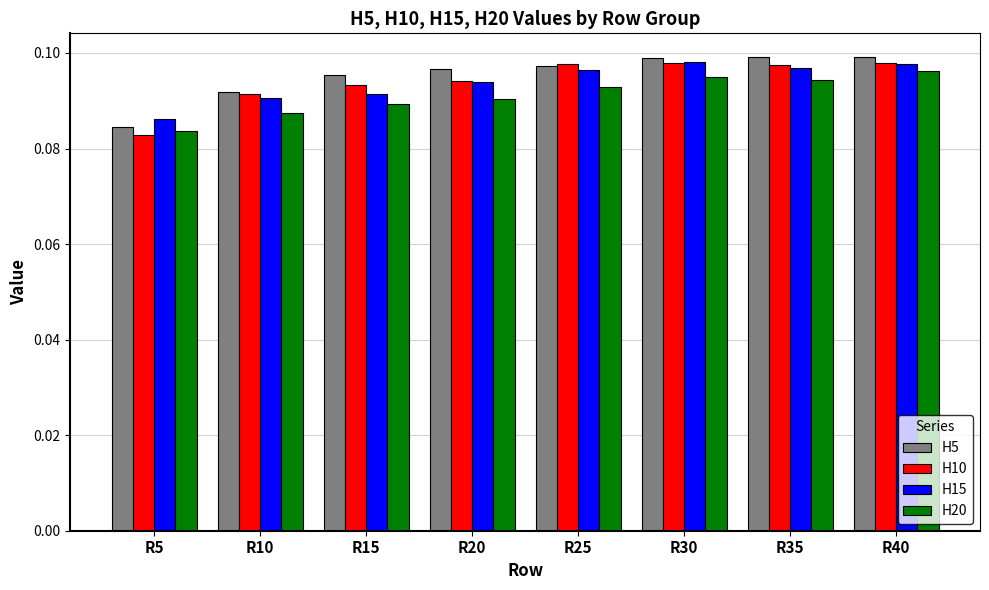

At how many categories does at least one series exceed 0?

8